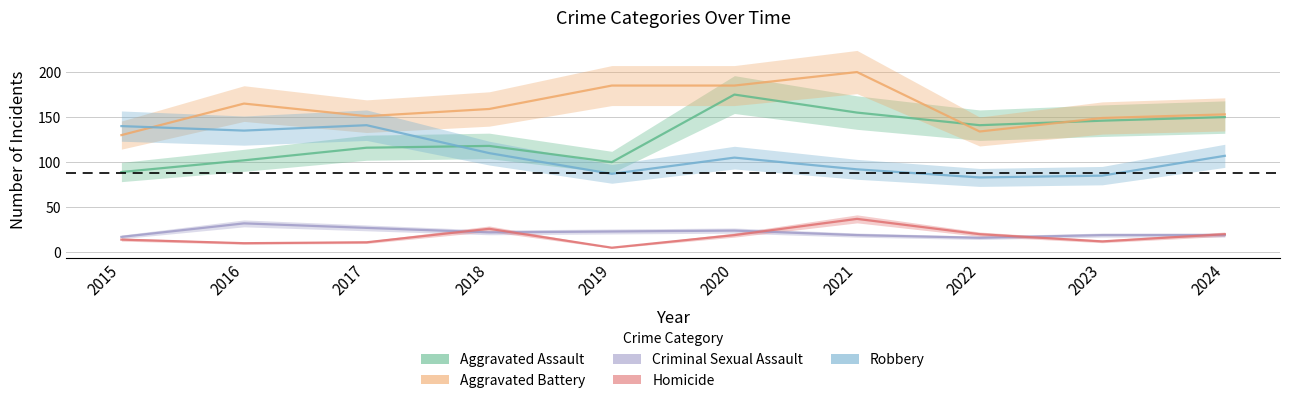

What is the value of the Criminal Sexual Assault point at the 4th from the left?

22